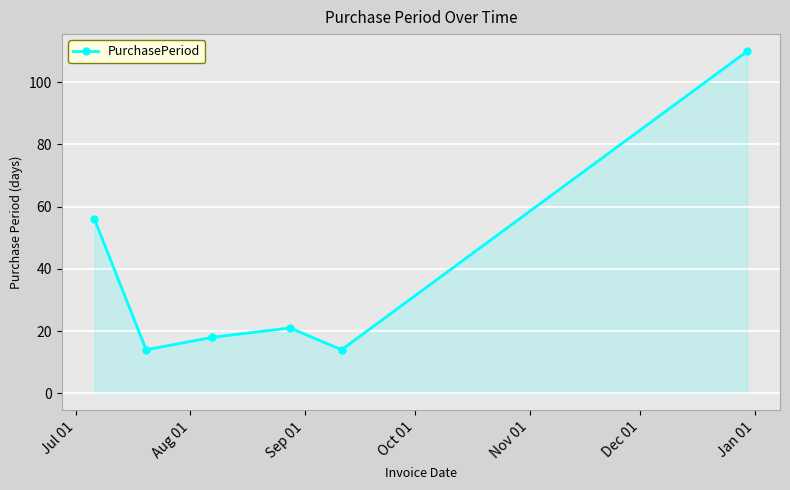

What is the difference between the second highest and minimum values?

42